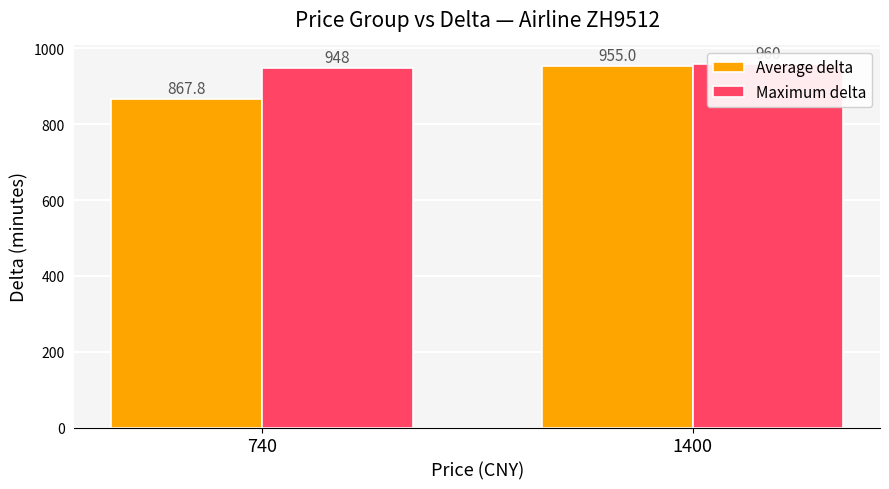

Reading right to left, what are all the values shown in this chart?

Average delta: 1400=955.0	740=867.8
Maximum delta: 1400=960.0	740=948.0